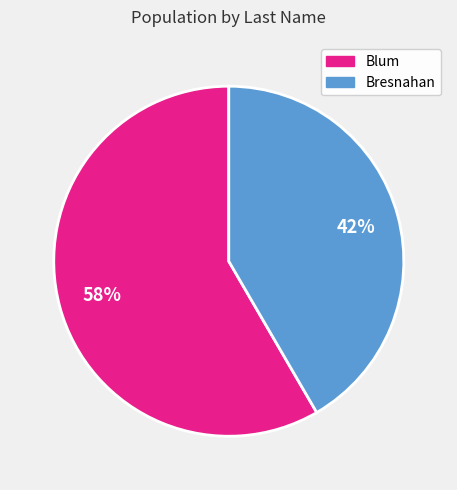

To the nearest percent, what is the average slice percentage?

50%